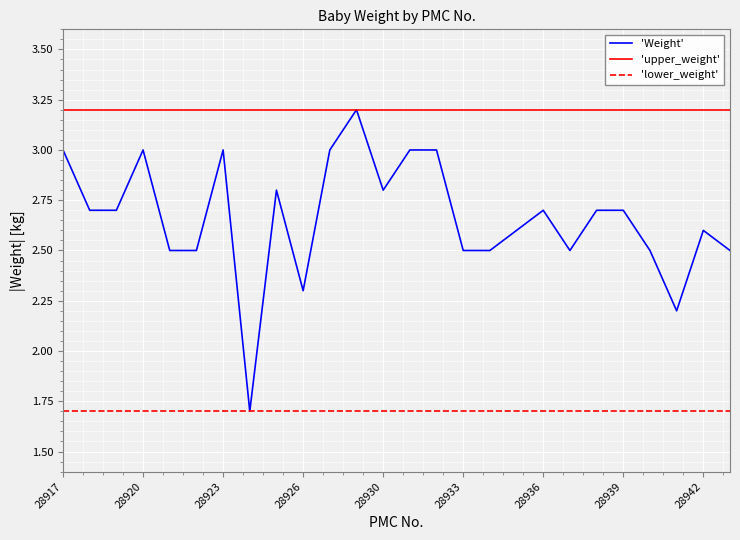

Does the chart have visible grid lines?

Yes